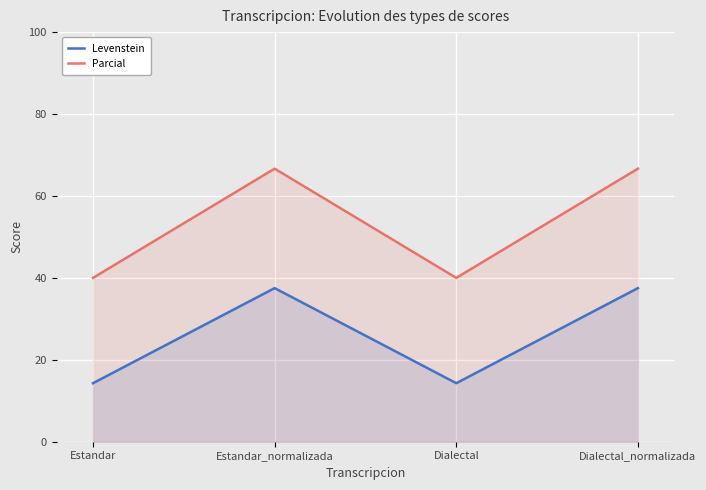

Read the Levenstein value at Dialectal_normalizada.

37.5